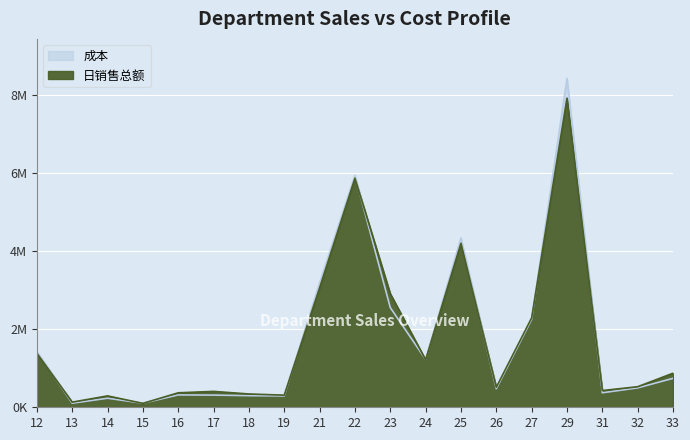

How many intersections are there between 日销售总额 and 成本?

9